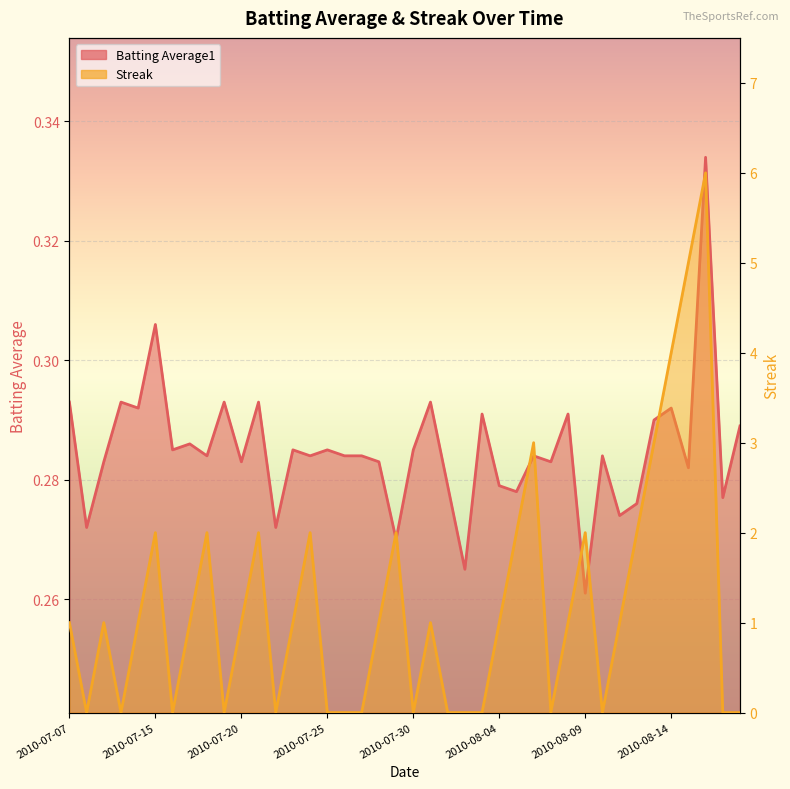

Reading left to right, list all the values displayed in this chart.

Batting Average1: 2010-07-07=0.3	2010-07-08=0.3	2010-07-09=0.3	2010-07-10=0.3	2010-07-11=0.3	2010-07-15=0.3	2010-07-16=0.3	2010-07-17=0.3	2010-07-18=0.3	2010-07-19=0.3	2010-07-20=0.3	2010-07-21=0.3	2010-07-22=0.3	2010-07-23=0.3	2010-07-24=0.3	2010-07-25=0.3	2010-07-26=0.3	2010-07-27=0.3	2010-07-28=0.3	2010-07-29=0.3	2010-07-30=0.3	2010-07-31=0.3	2010-08-01=0.3	2010-08-02=0.3	2010-08-03=0.3	2010-08-04=0.3	2010-08-05=0.3	2010-08-06=0.3	2010-08-07=0.3	2010-08-08=0.3	2010-08-09=0.3	2010-08-10=0.3	2010-08-11=0.3	2010-08-12=0.3	2010-08-13=0.3	2010-08-14=0.3	2010-08-15=0.3	2010-08-16=0.3	2010-08-17=0.3	2010-08-18=0.3
Streak: 2010-07-07=1.0	2010-07-08=0.0	2010-07-09=1.0	2010-07-10=0.0	2010-07-11=1.0	2010-07-15=2.0	2010-07-16=0.0	2010-07-17=1.0	2010-07-18=2.0	2010-07-19=0.0	2010-07-20=1.0	2010-07-21=2.0	2010-07-22=0.0	2010-07-23=1.0	2010-07-24=2.0	2010-07-25=0.0	2010-07-26=0.0	2010-07-27=0.0	2010-07-28=1.0	2010-07-29=2.0	2010-07-30=0.0	2010-07-31=1.0	2010-08-01=0.0	2010-08-02=0.0	2010-08-03=0.0	2010-08-04=1.0	2010-08-05=2.0	2010-08-06=3.0	2010-08-07=0.0	2010-08-08=1.0	2010-08-09=2.0	2010-08-10=0.0	2010-08-11=1.0	2010-08-12=2.0	2010-08-13=3.0	2010-08-14=4.0	2010-08-15=5.0	2010-08-16=6.0	2010-08-17=0.0	2010-08-18=0.0